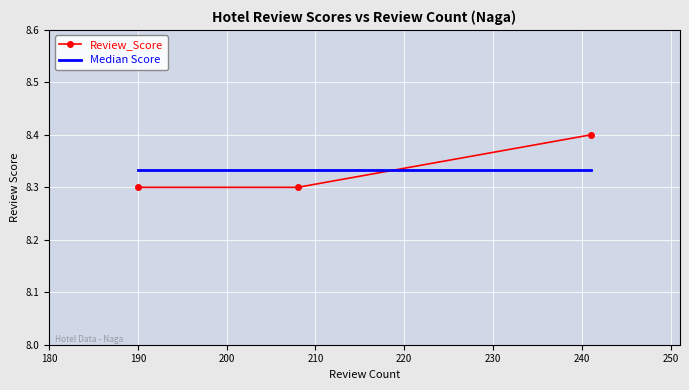

What is the sum of all Median Score values?

25.0